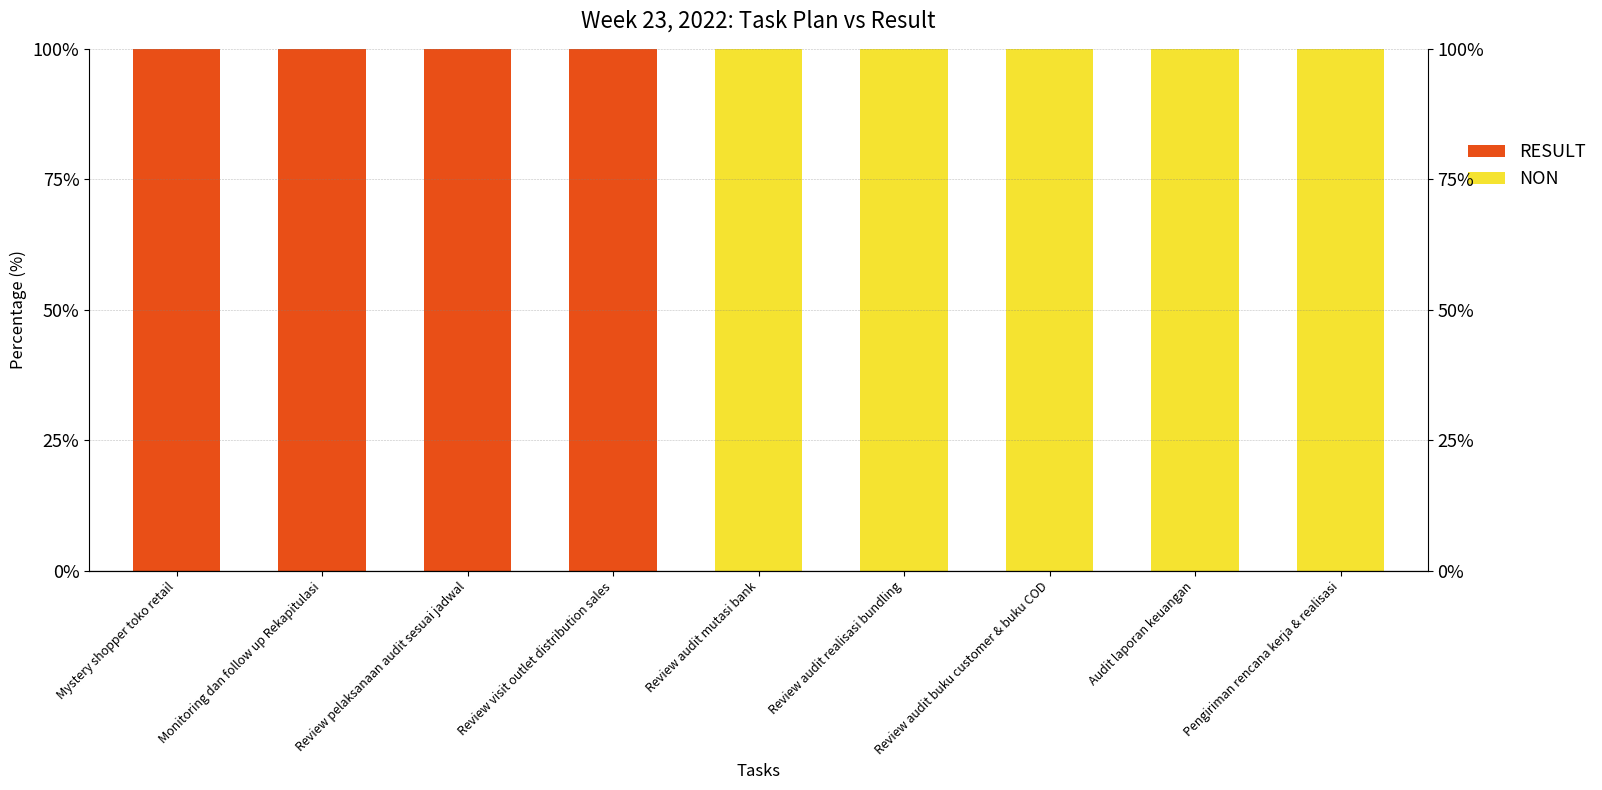

What is the total value across all series at Mystery shopper toko retail?

100